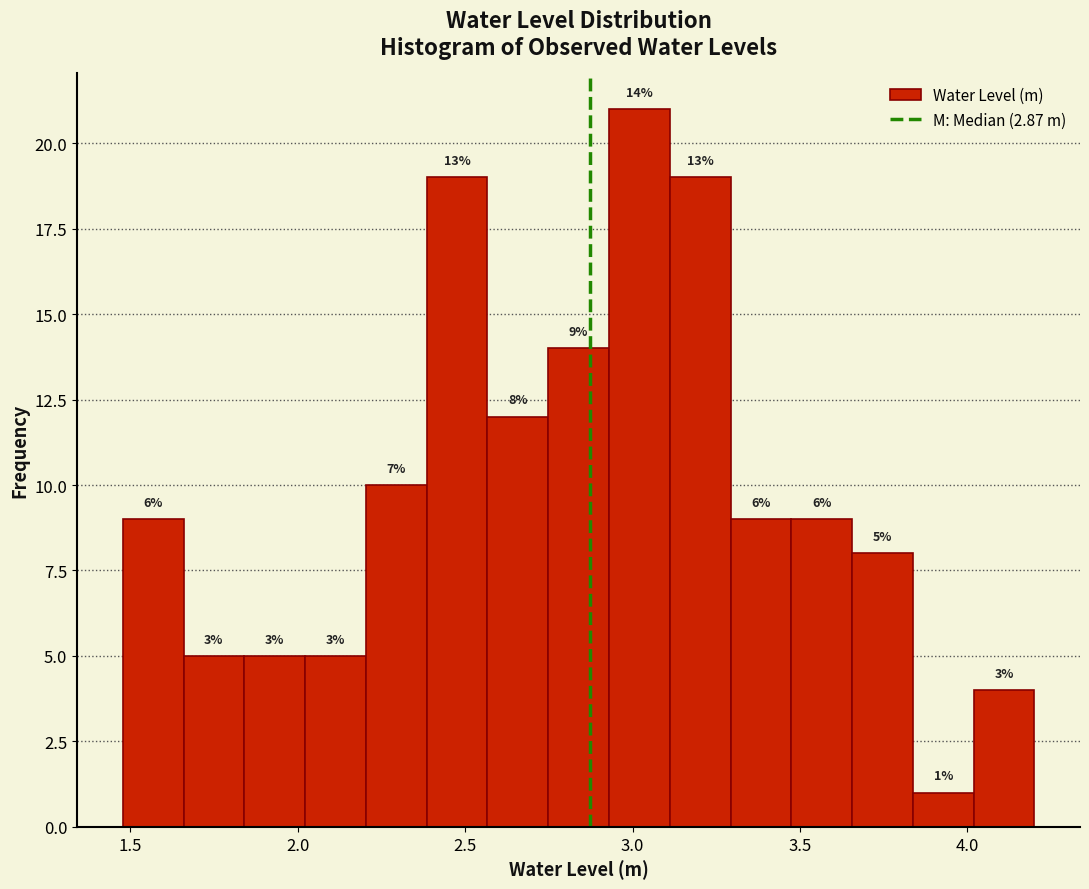

Around what value on the x-axis is the tallest bar? Give the approximate position of its centre, as read against the axis.

3.00